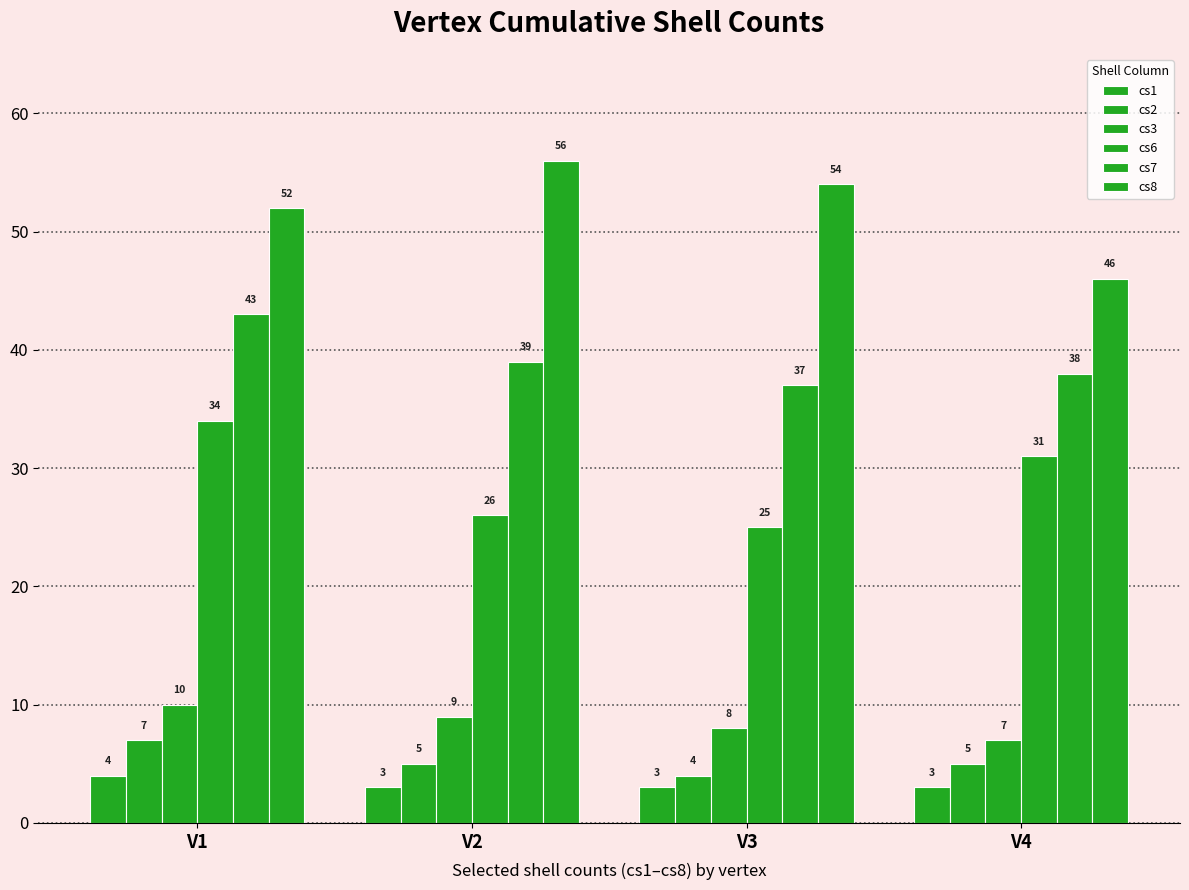

How many bars are there in each group?

6